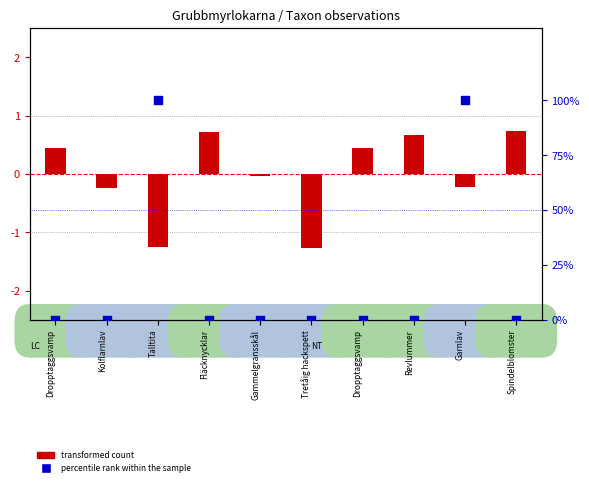

What are all the series names shown in the legend?

transformed count, percentile rank within the sample